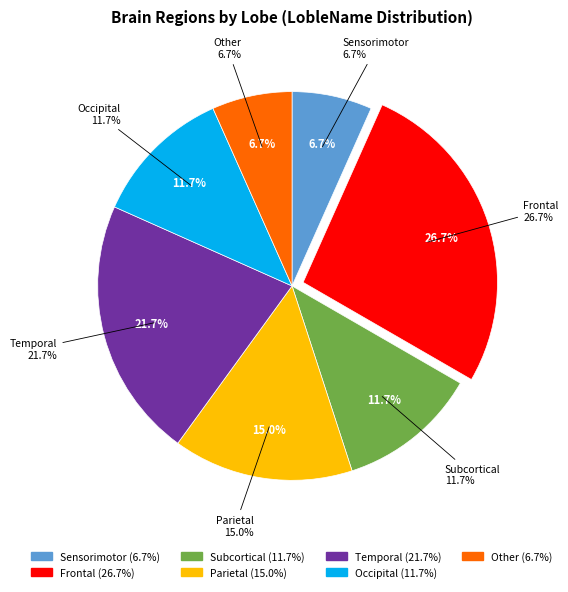

Does any single category account for the majority?

Yes